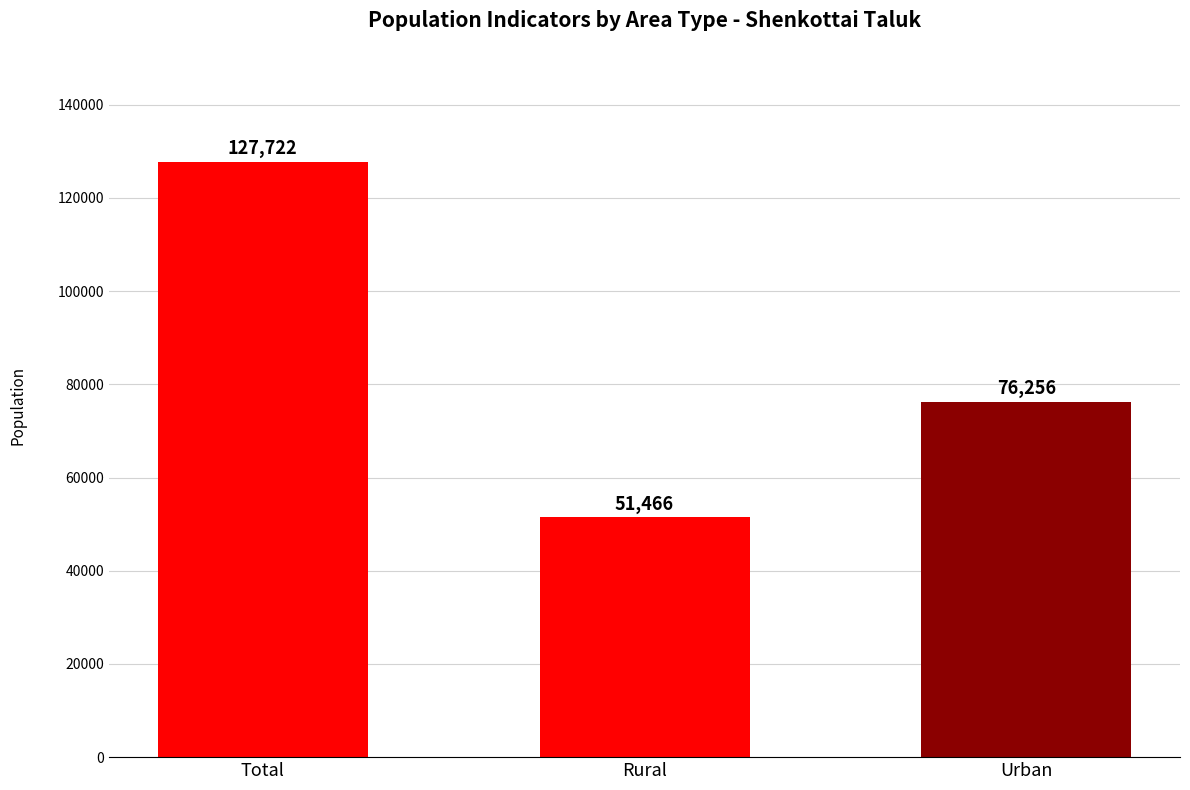

The value at Rural is 78759. True or false?

False